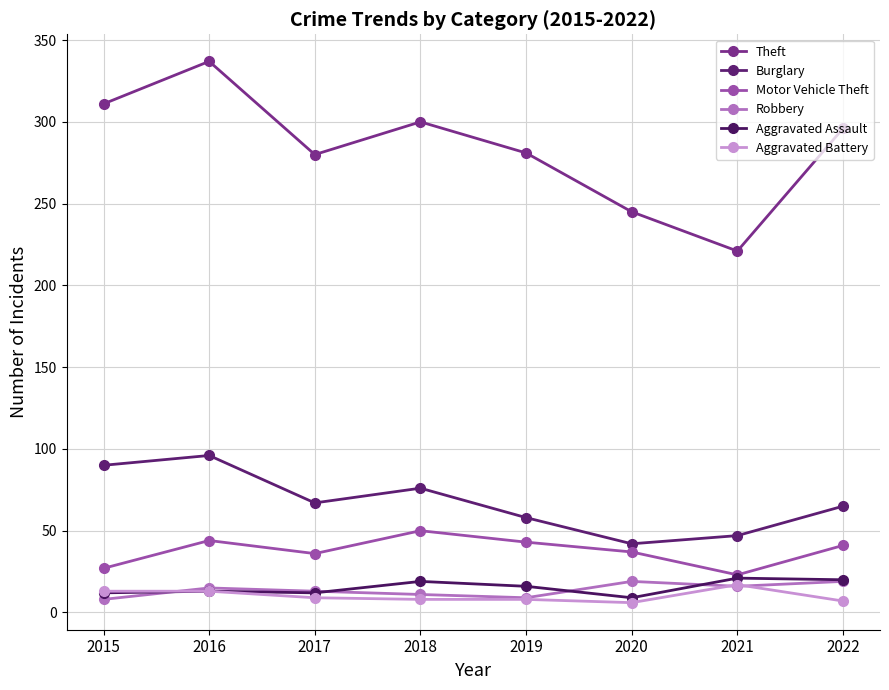

Count the number of data series in this chart.

6